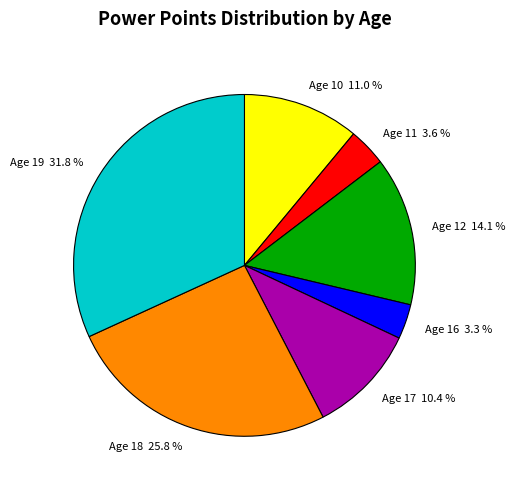

Do Age 12 14.1 % and Age 19 31.8 % together represent more than half of the pie?

No